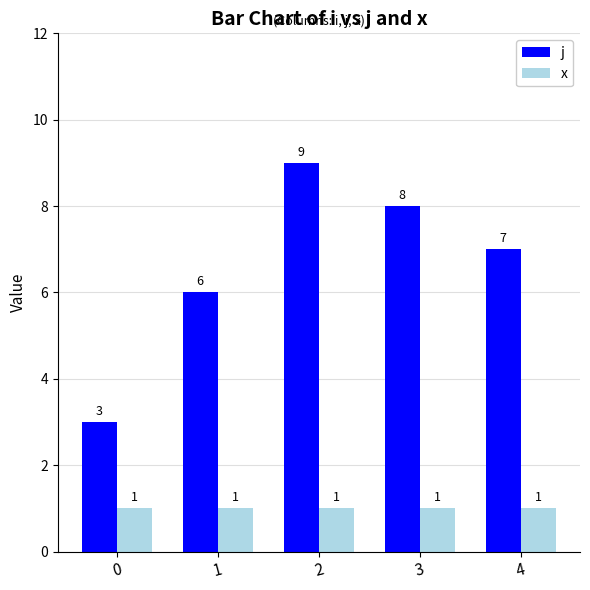

What is the value of the j bar at the 1st from the left?

3